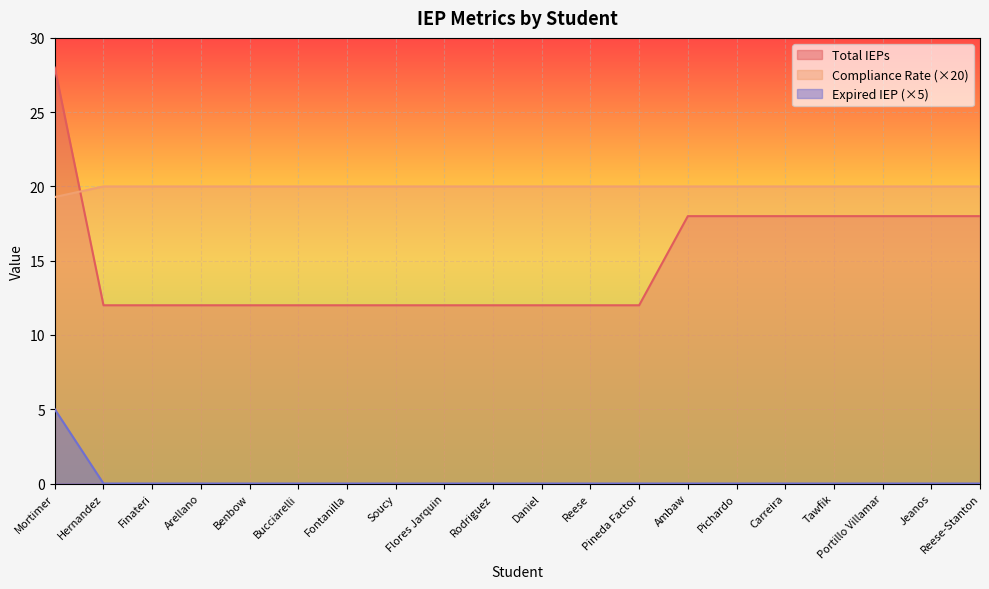

What is the total value across all series at Jeanos?

38.0